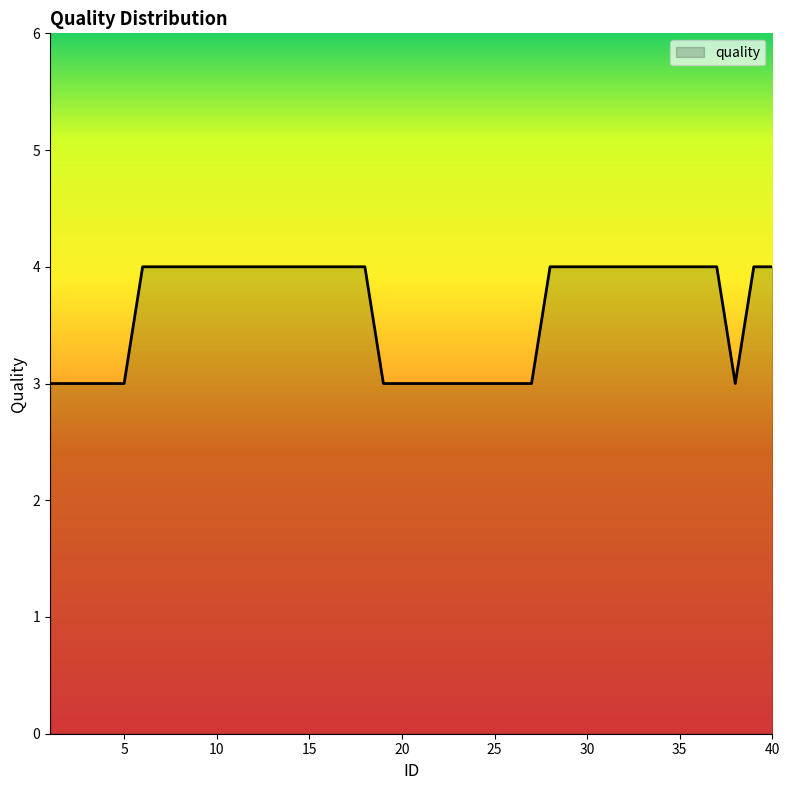

What is the smallest value displayed?

3